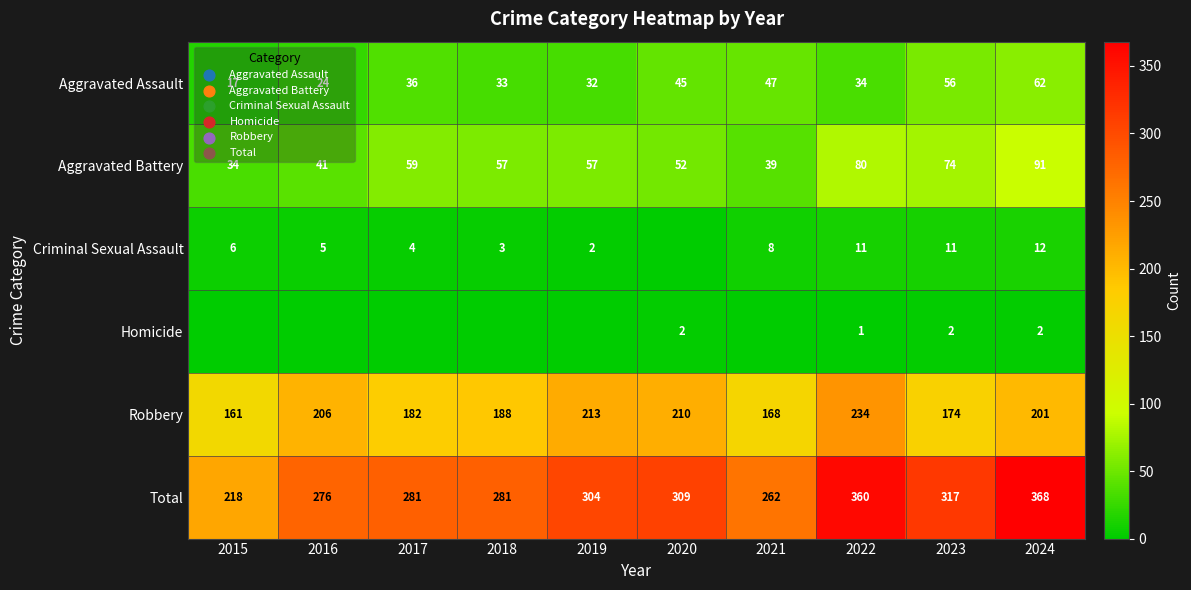

Where does the Aggravated Battery series first go above 57?

2017